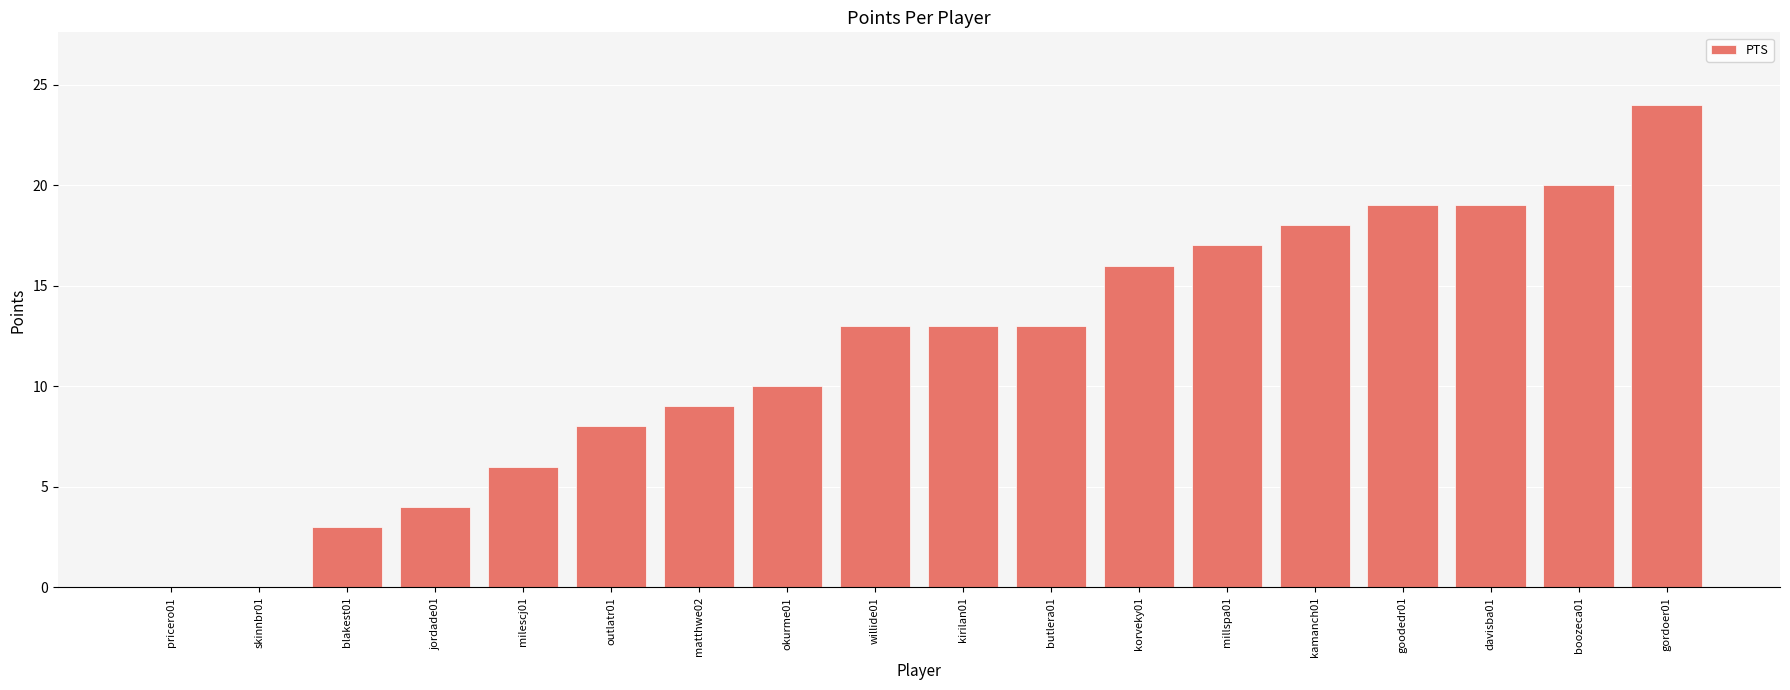

What is the approximate value at matthwe02?

9